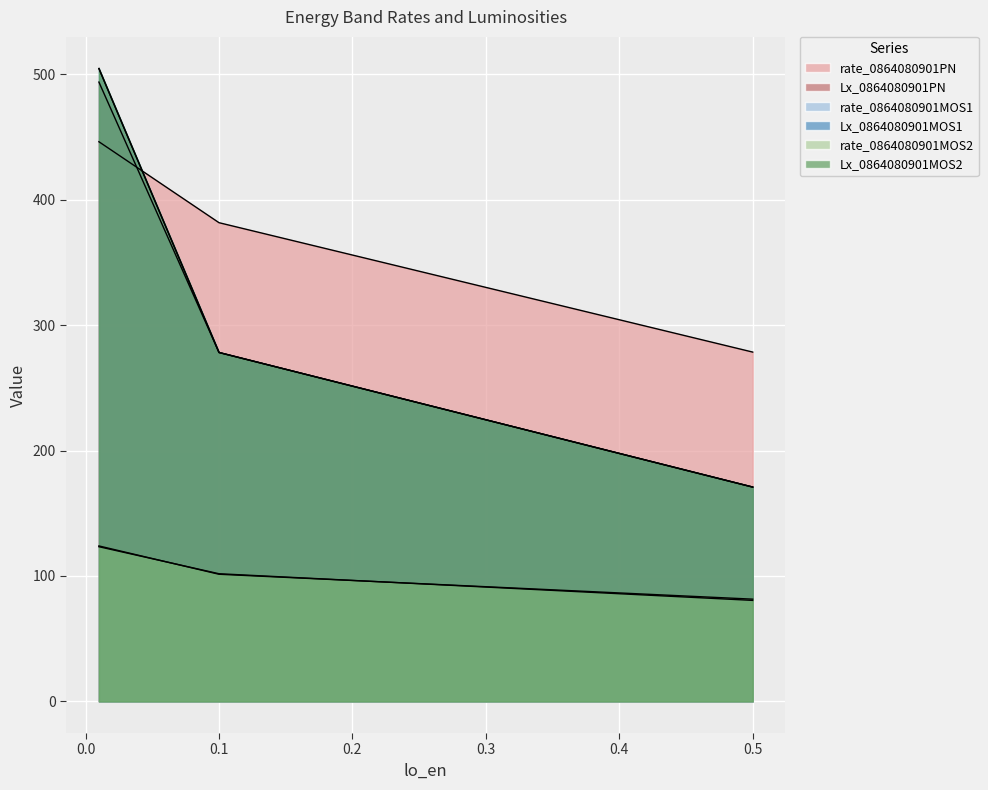

At which label does Lx_0864080901MOS2 reach its peak?

0.01